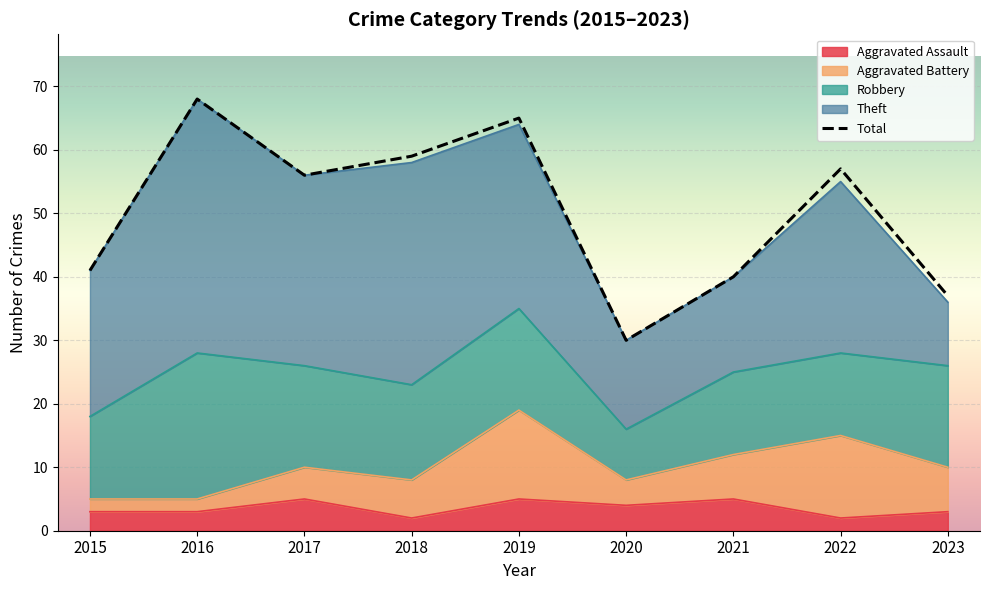

True or false: Theft has a value of 35 at 2018.

True